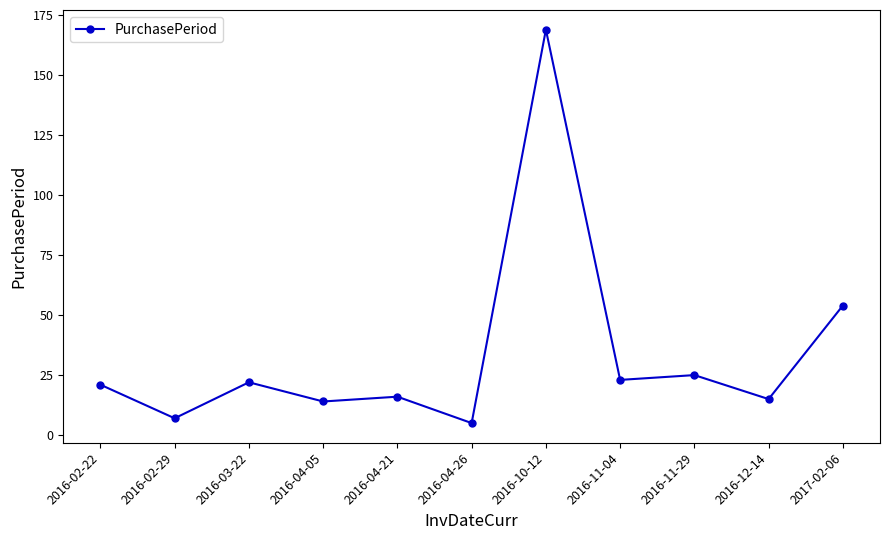

Does the chart display data point markers on the line(s)?

Yes